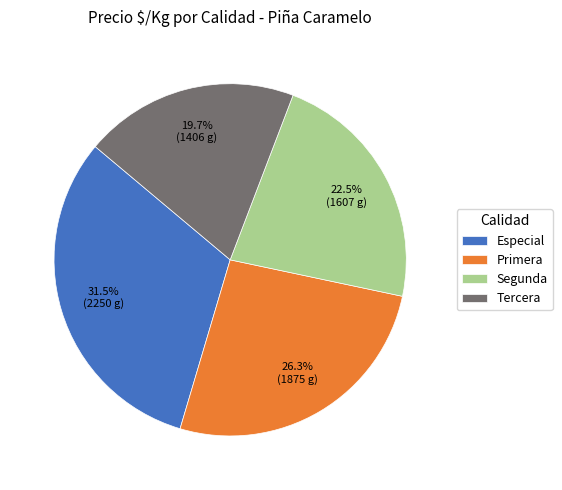

How much of the chart is everything except Primera?

73.7%